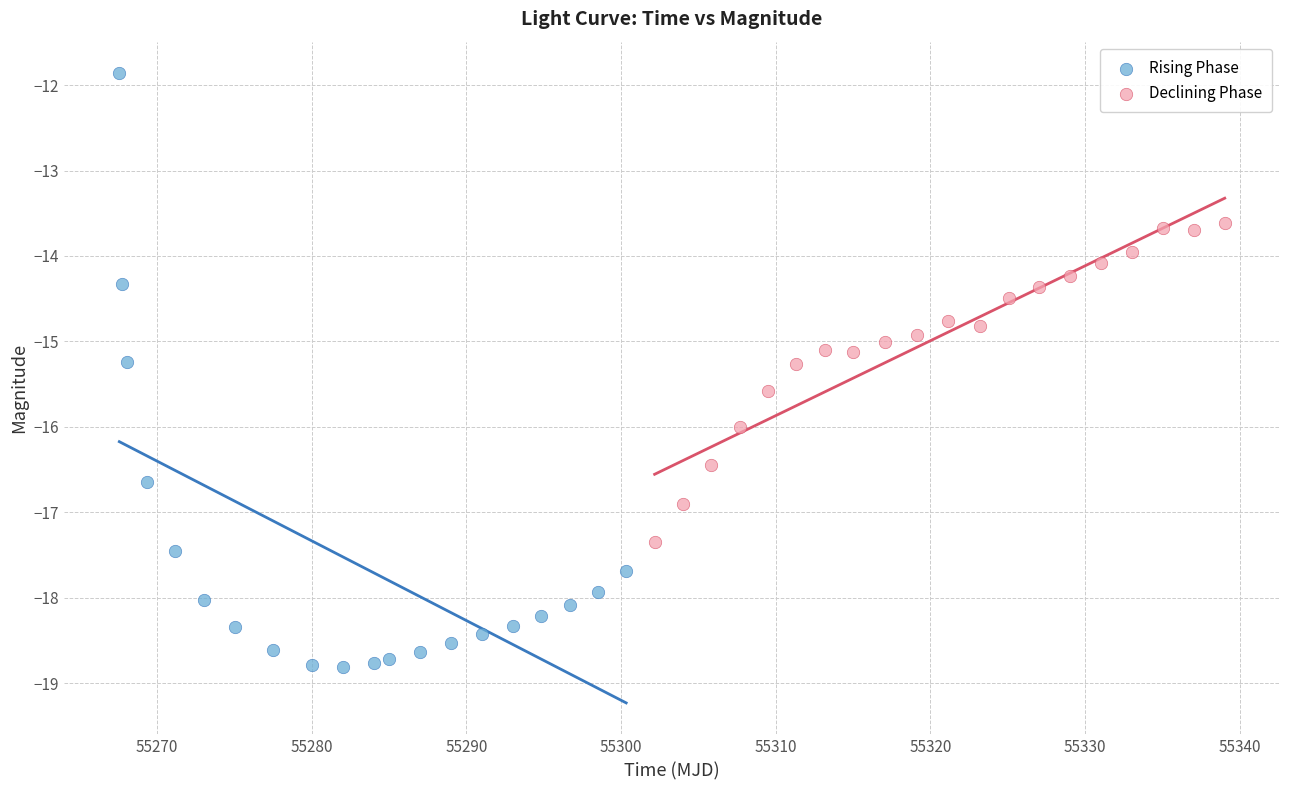

Which series contains the highest Y value?

Rising Phase